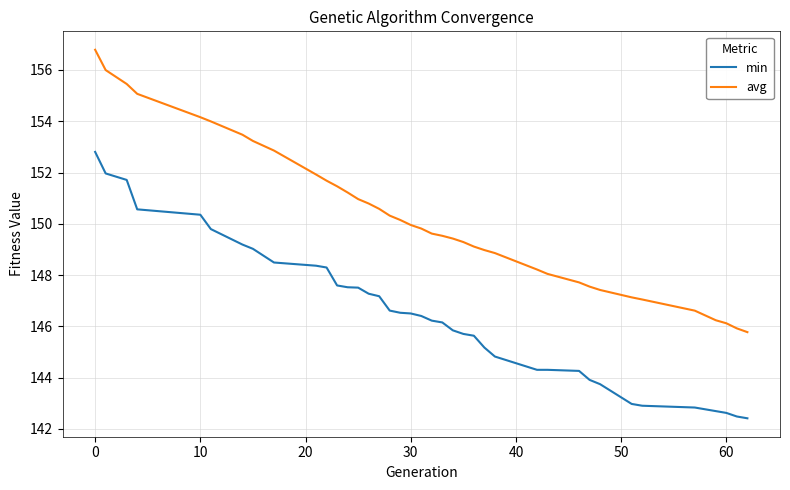

Which series has the widest spread of values?

avg